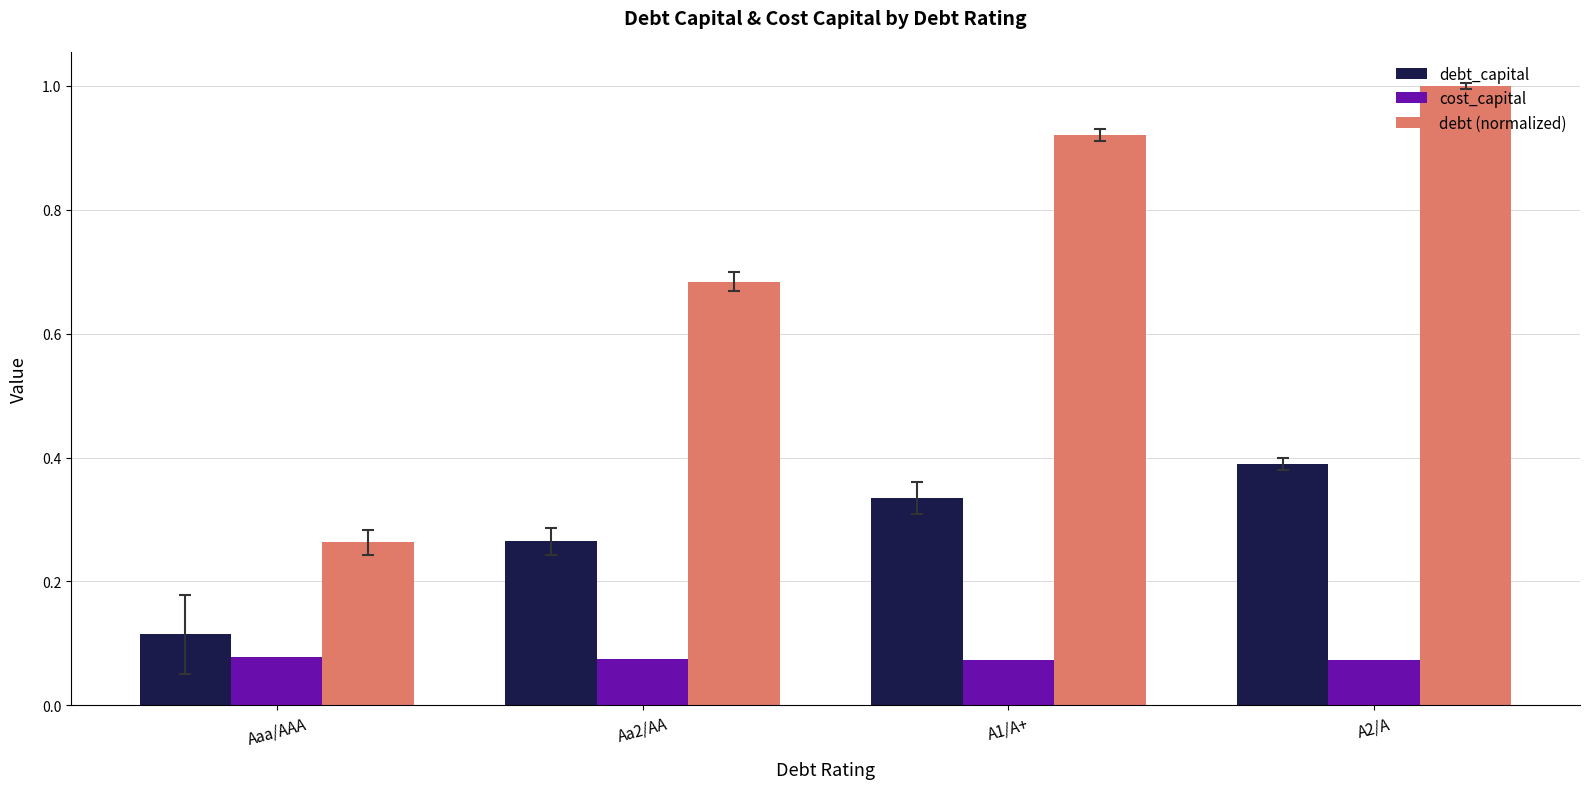

What is the sum of the debt_capital values at A2/A and Aaa/AAA?

0.5